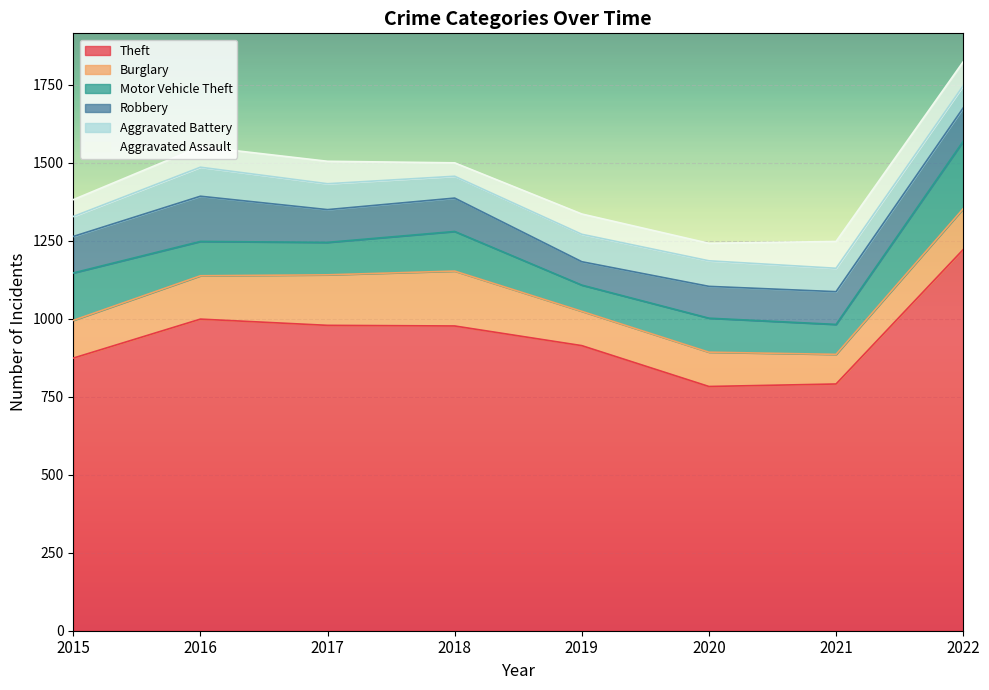

Reading left to right, transcribe all the data shown in this chart.

Theft: 2015=874	2016=999	2017=979	2018=977	2019=914	2020=783	2021=791	2022=1222
Burglary: 2015=121	2016=139	2017=162	2018=176	2019=110	2020=110	2021=95	2022=131
Motor Vehicle Theft: 2015=152	2016=110	2017=104	2018=127	2019=84	2020=109	2021=96	2022=216
Robbery: 2015=117	2016=145	2017=105	2018=107	2019=75	2020=102	2021=105	2022=107
Aggravated Battery: 2015=64	2016=93	2017=83	2018=70	2019=88	2020=82	2021=75	2022=71
Aggravated Assault: 2015=54	2016=66	2017=72	2018=43	2019=65	2020=56	2021=86	2022=77